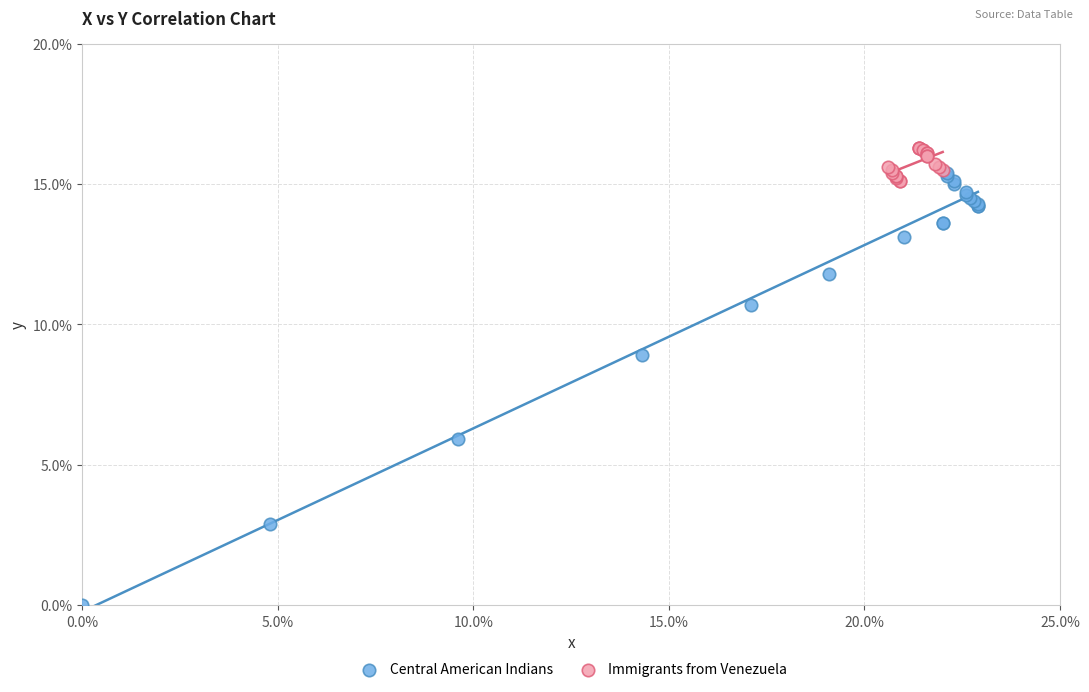

Which series contains the highest Y value?

Immigrants from Venezuela